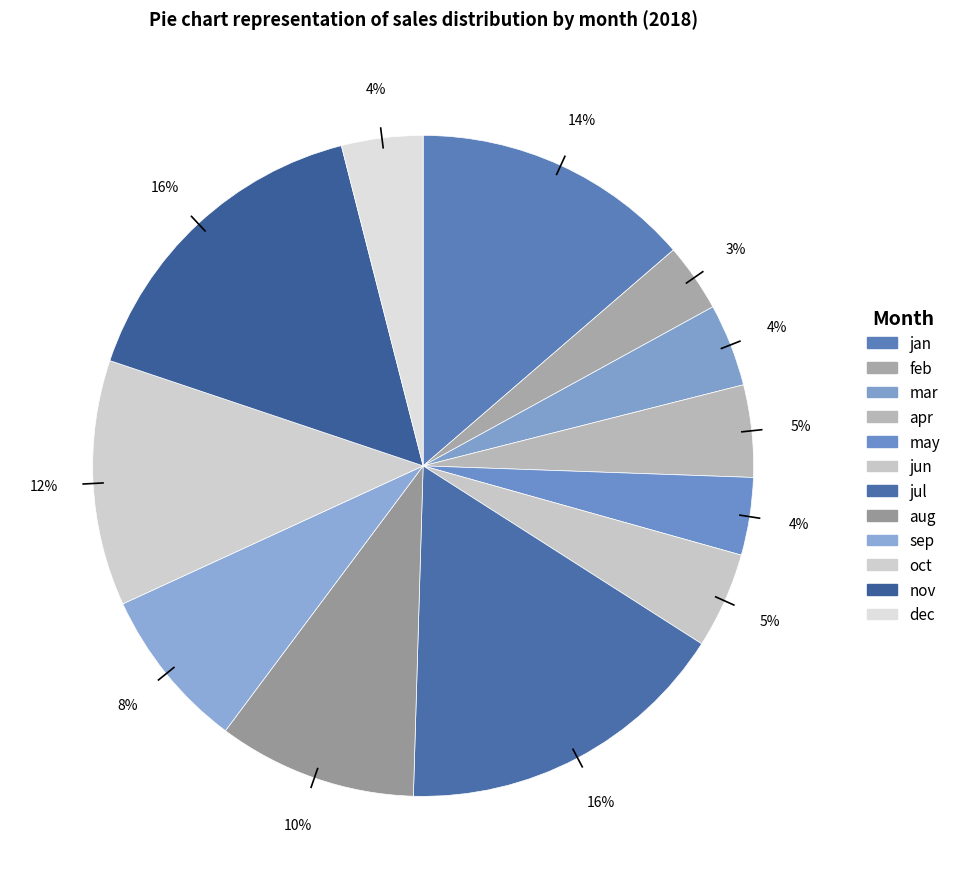

Which slice is the largest?

jul